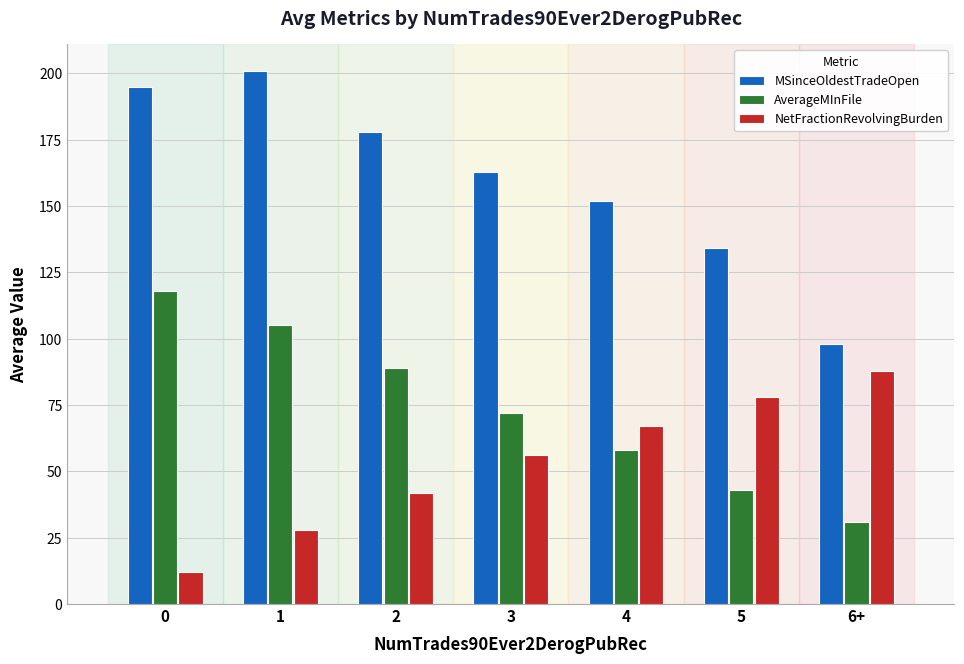

Which series has the largest total across all categories?

MSinceOldestTradeOpen